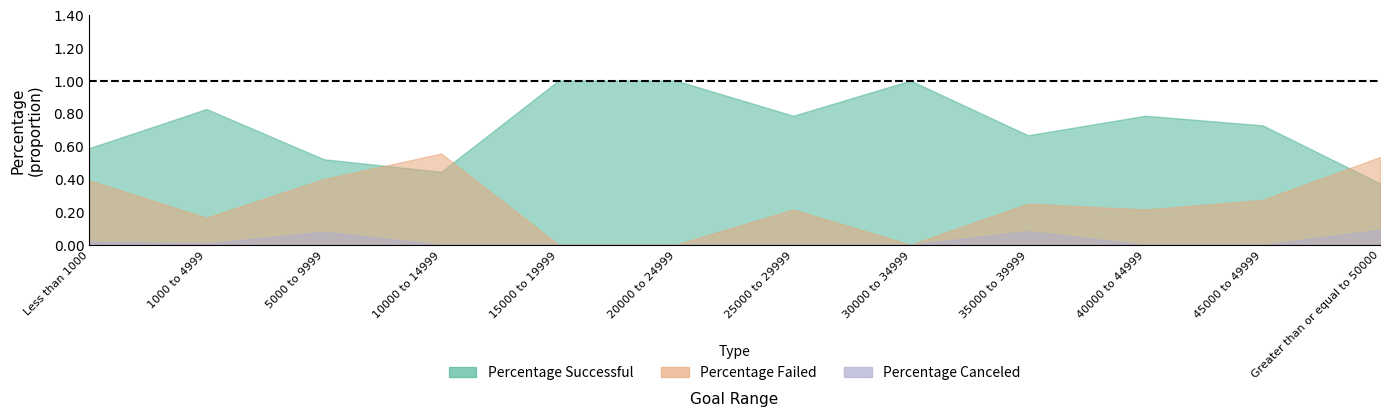

List the series in order of their overall mean, highest first.

Percentage Successful, Percentage Failed, Percentage Canceled